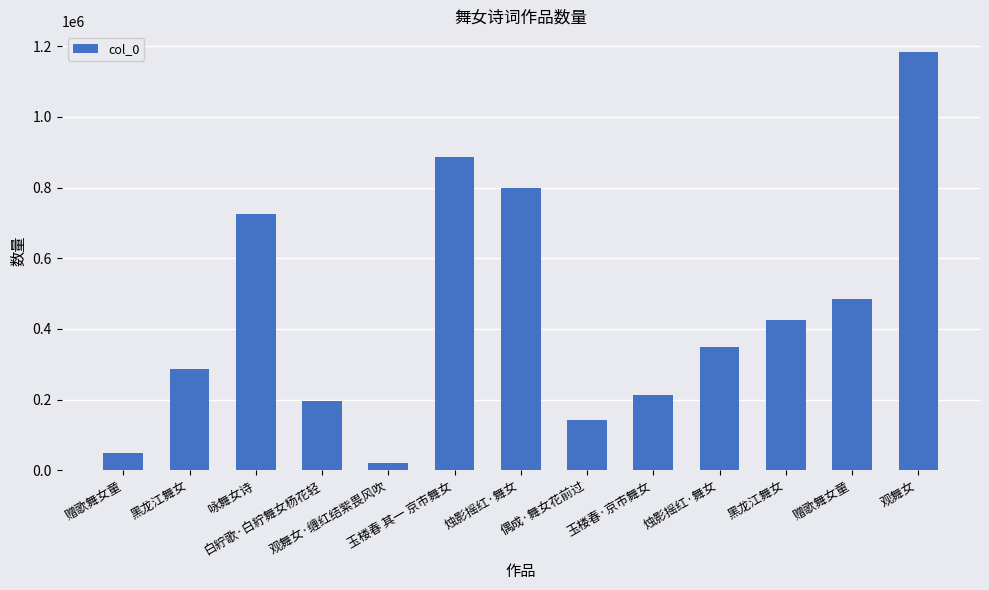

What is the label of the 11th bar from the left?

黑龙江舞女